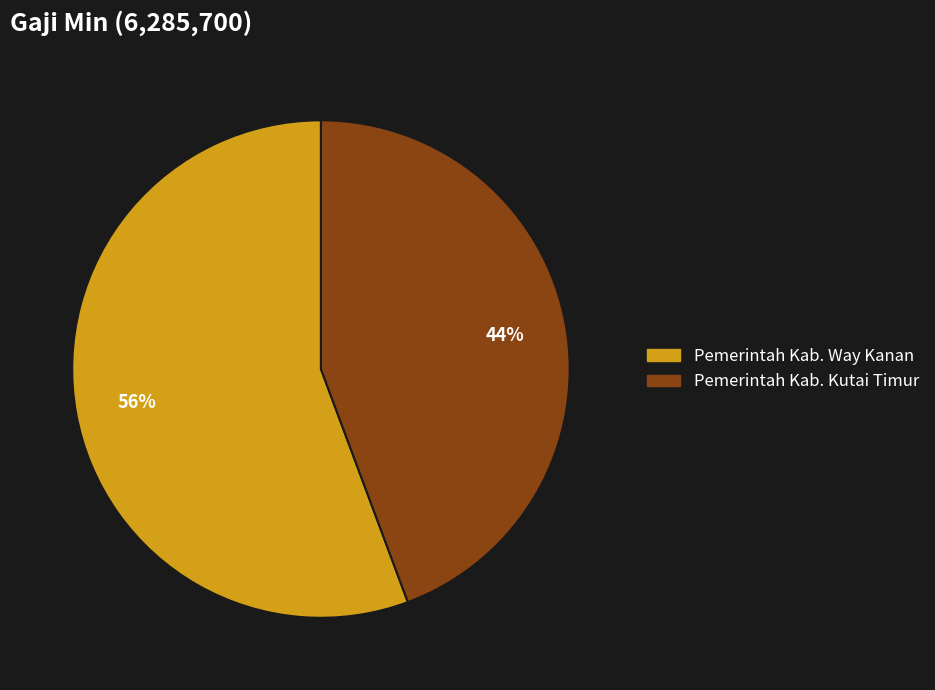

What is the majority slice?

Pemerintah Kab. Way Kanan